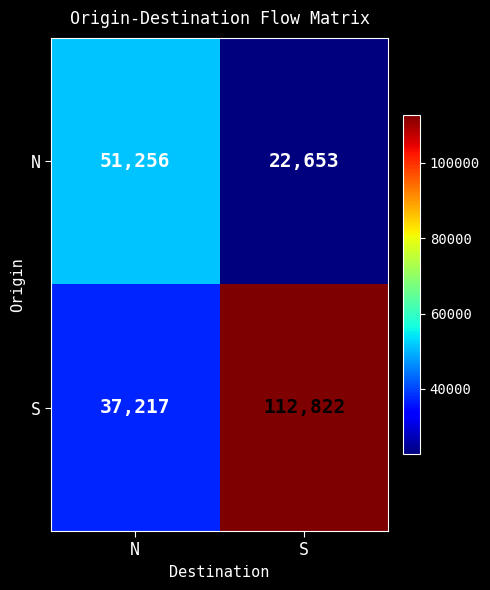

Count the number of data series in this chart.

2